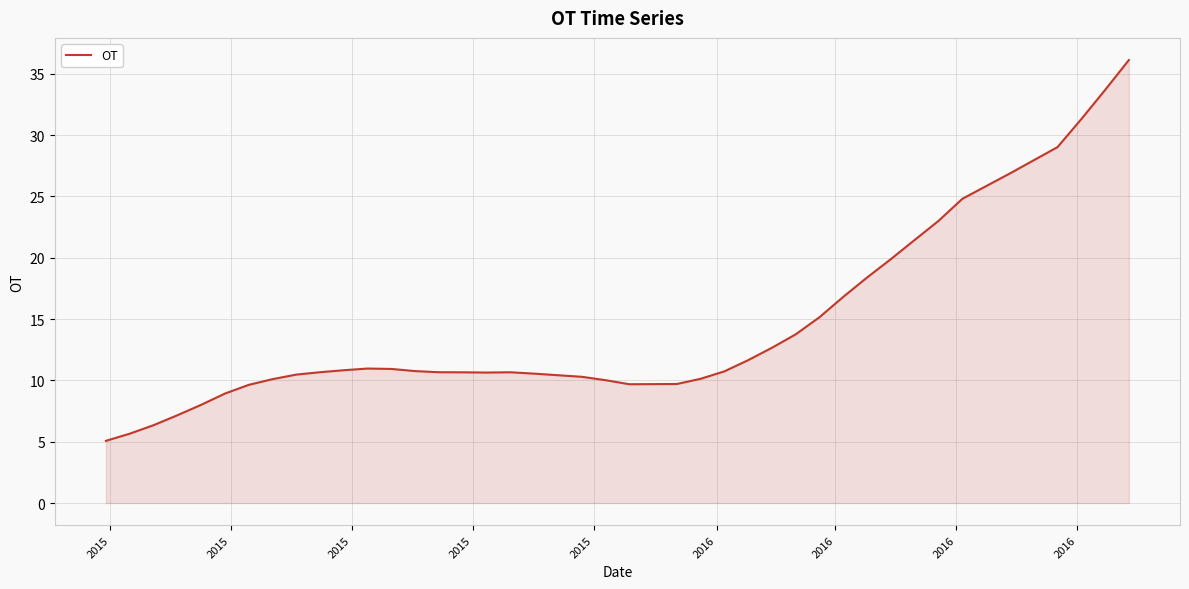

What is the smallest value displayed?

5.1